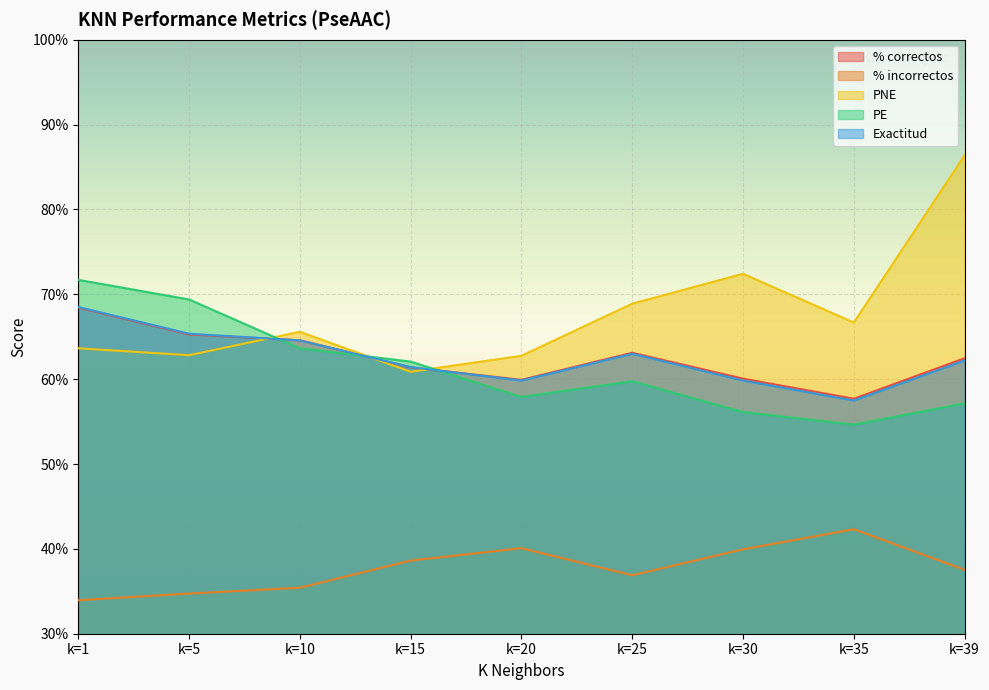

At how many categories does at least one series exceed 0?

9